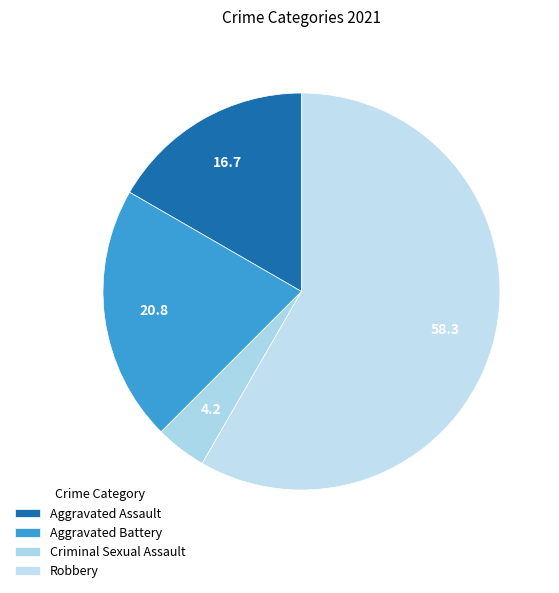

To the nearest percent, what is the difference between the largest and smallest slice percentages?

54%